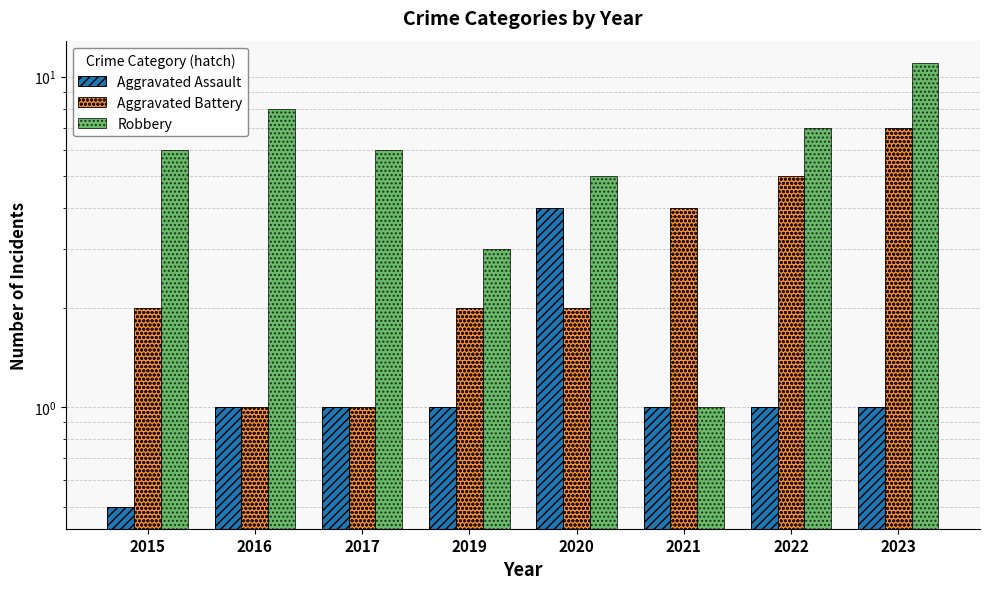

The Aggravated Assault series shows 1.7 at 2022. True or false?

False